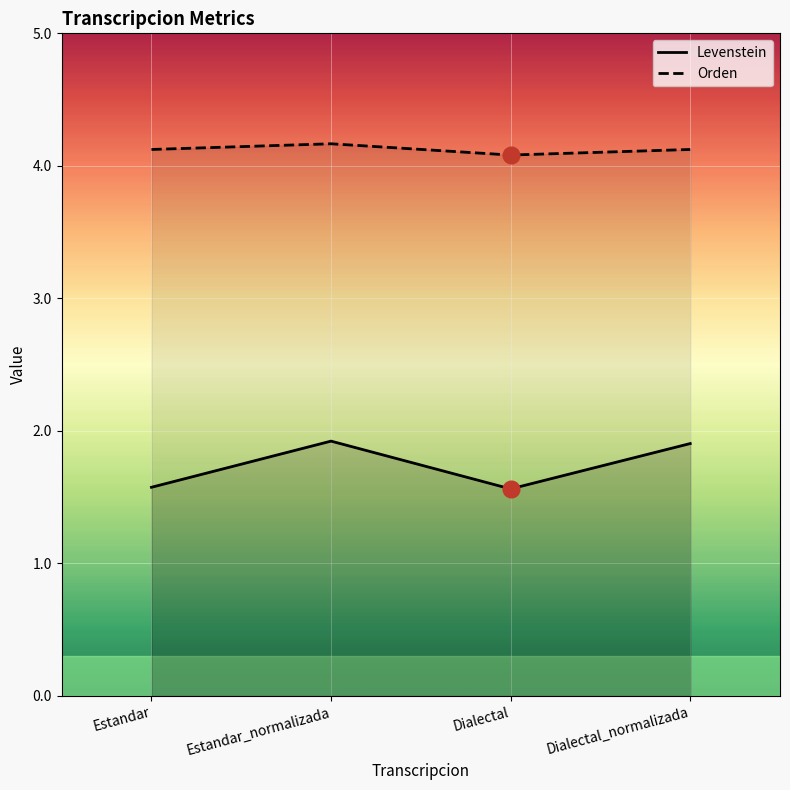

Which category has the highest value in the Levenstein series?

Estandar_normalizada